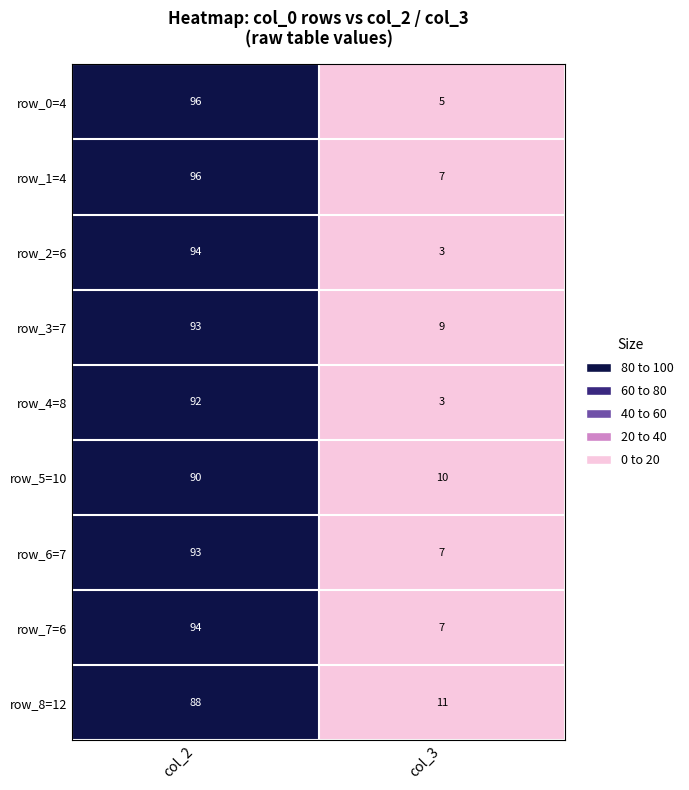

What is the difference between the maximum and minimum values in the row_7=6 series?

87